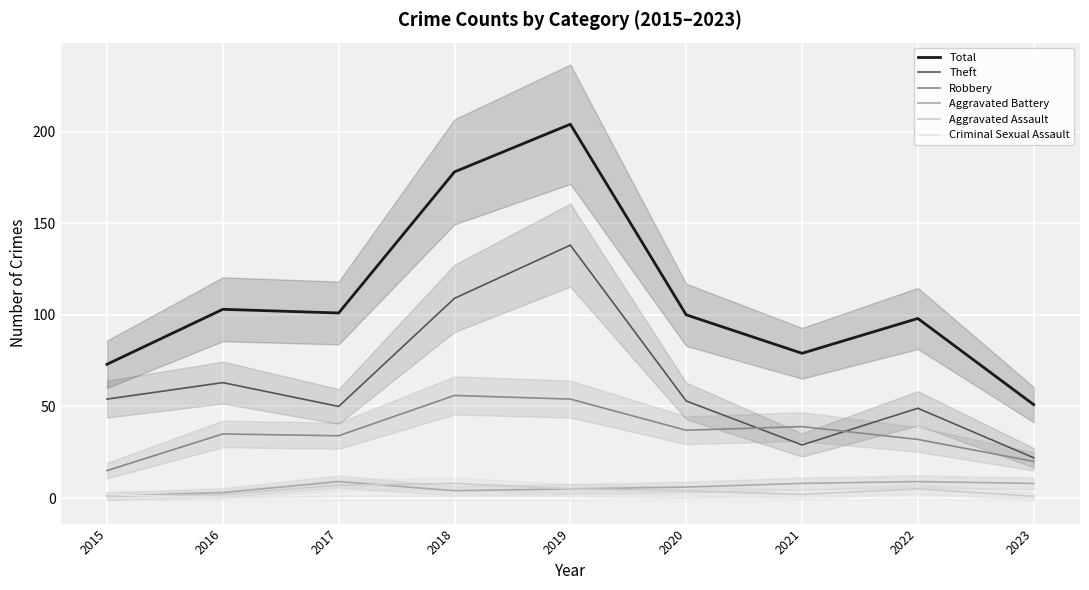

What is the lowest value of the Aggravated Battery series?

1